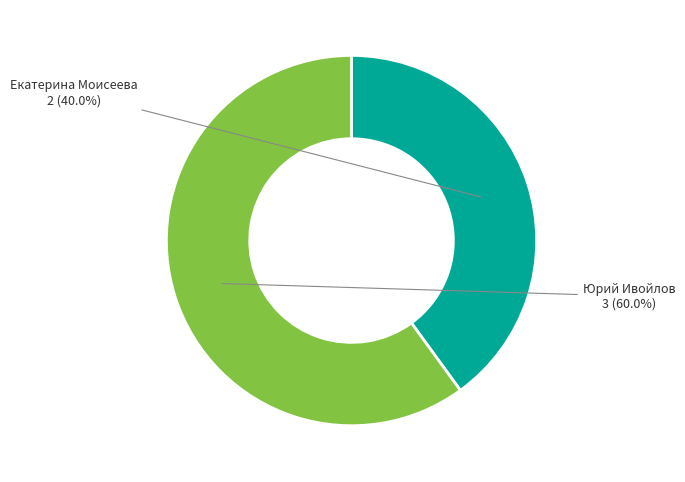

Which slice is the largest?

Юрий Ивойлов